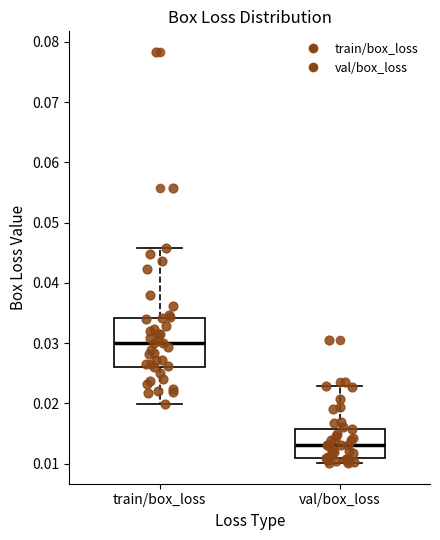

Which box is the tallest, from its lower edge to its upper edge?

train/box_loss